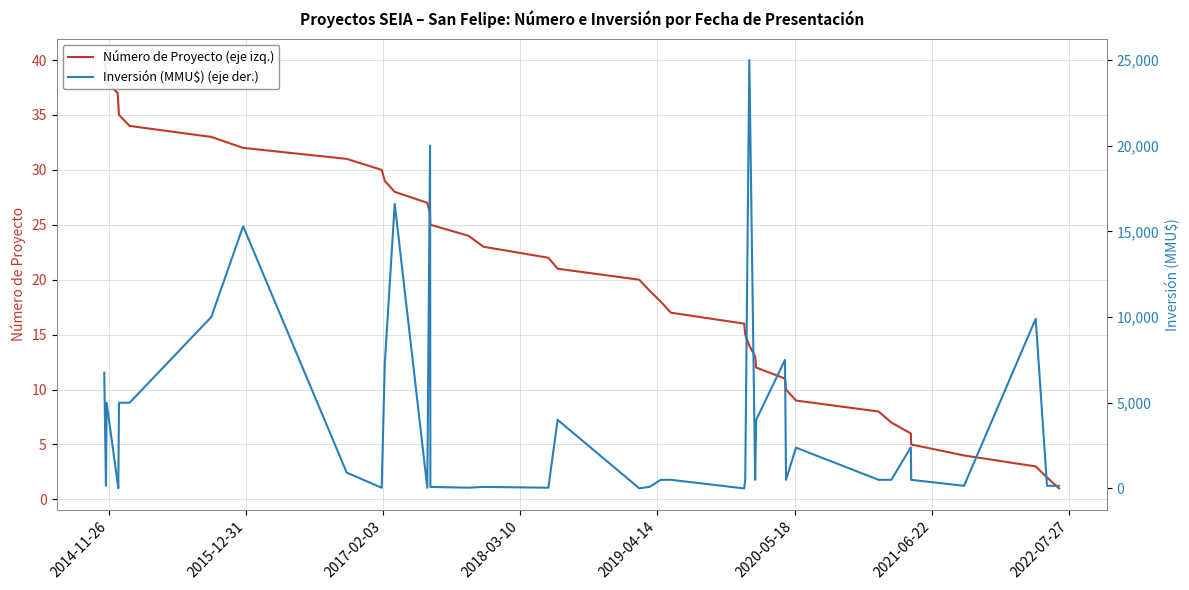

Where is the first local minimum for Inversión (MMU$) (eje der.)?

2014-11-26